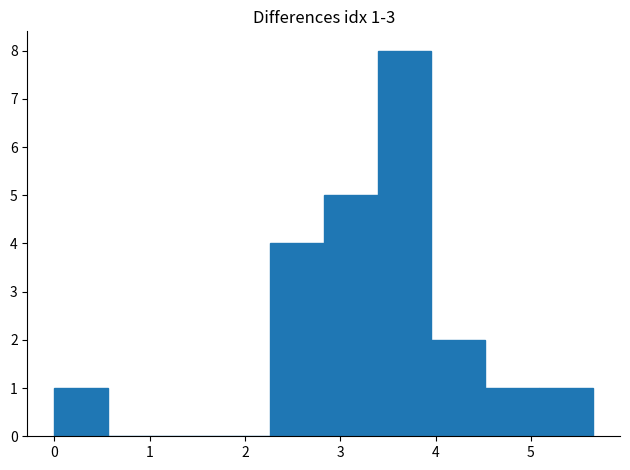

Which range on the x-axis has the tallest bar?

3.4 to 4.0